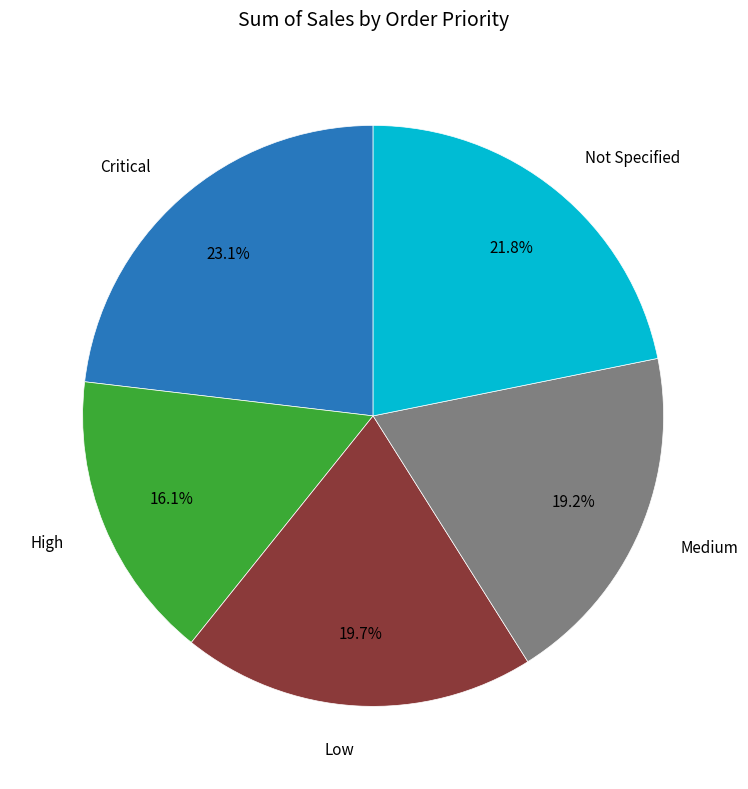

Is there a majority slice in this chart?

No